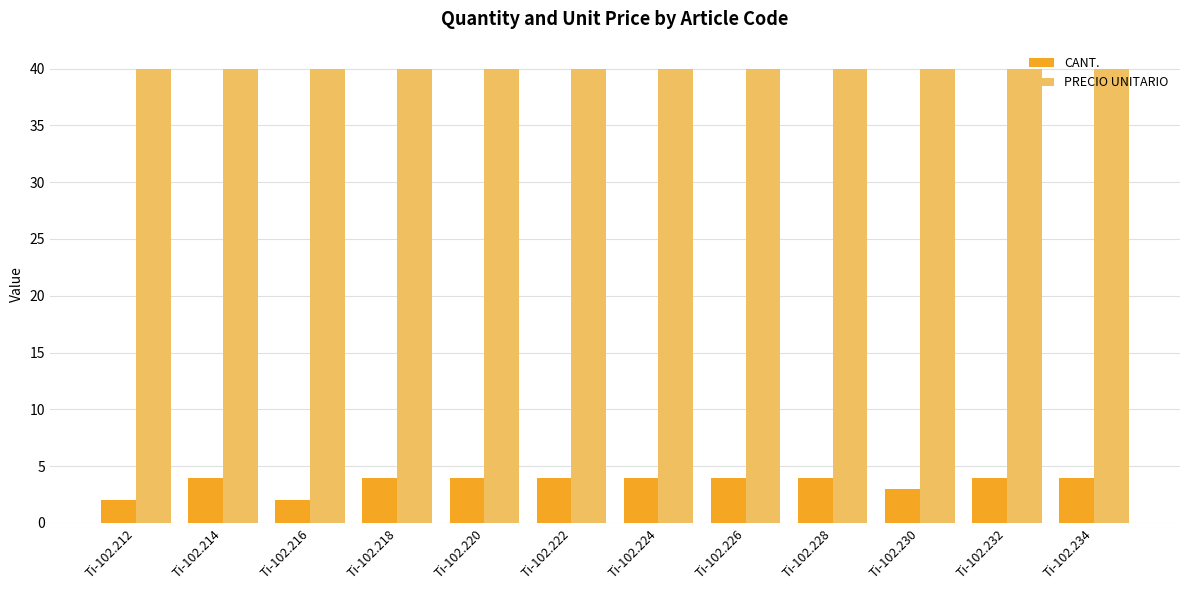

What is the highest value of the CANT. series?

4